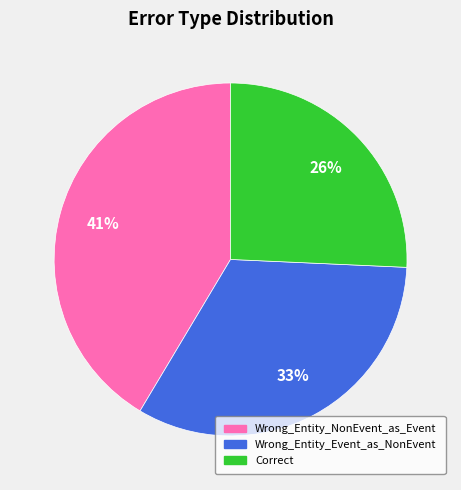

To the nearest percent, what is the combined percentage of Wrong_Entity_Event_as_NonEvent and Correct?

59%